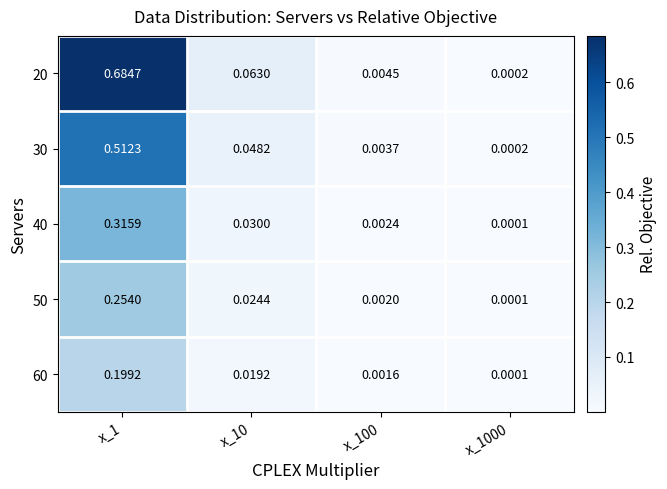

Is the value of 60 at x_1000 greater than the value of 40 at x_100?

No